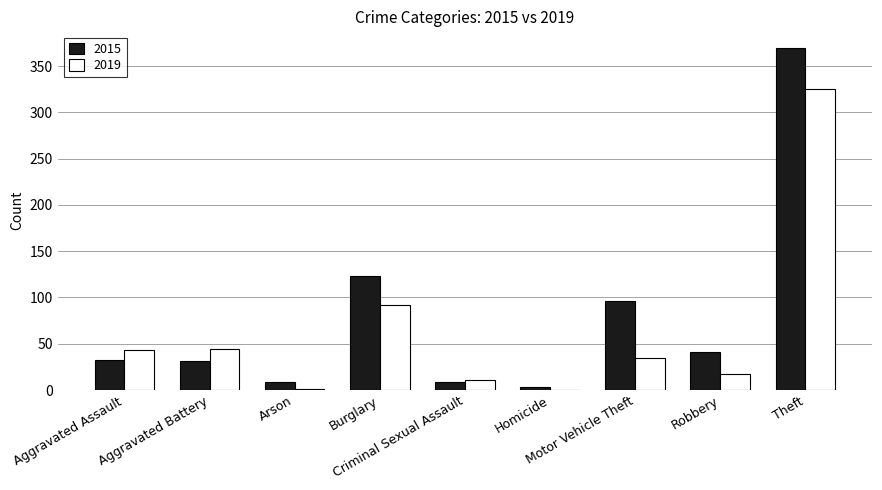

Which series has the largest total across all categories?

2015